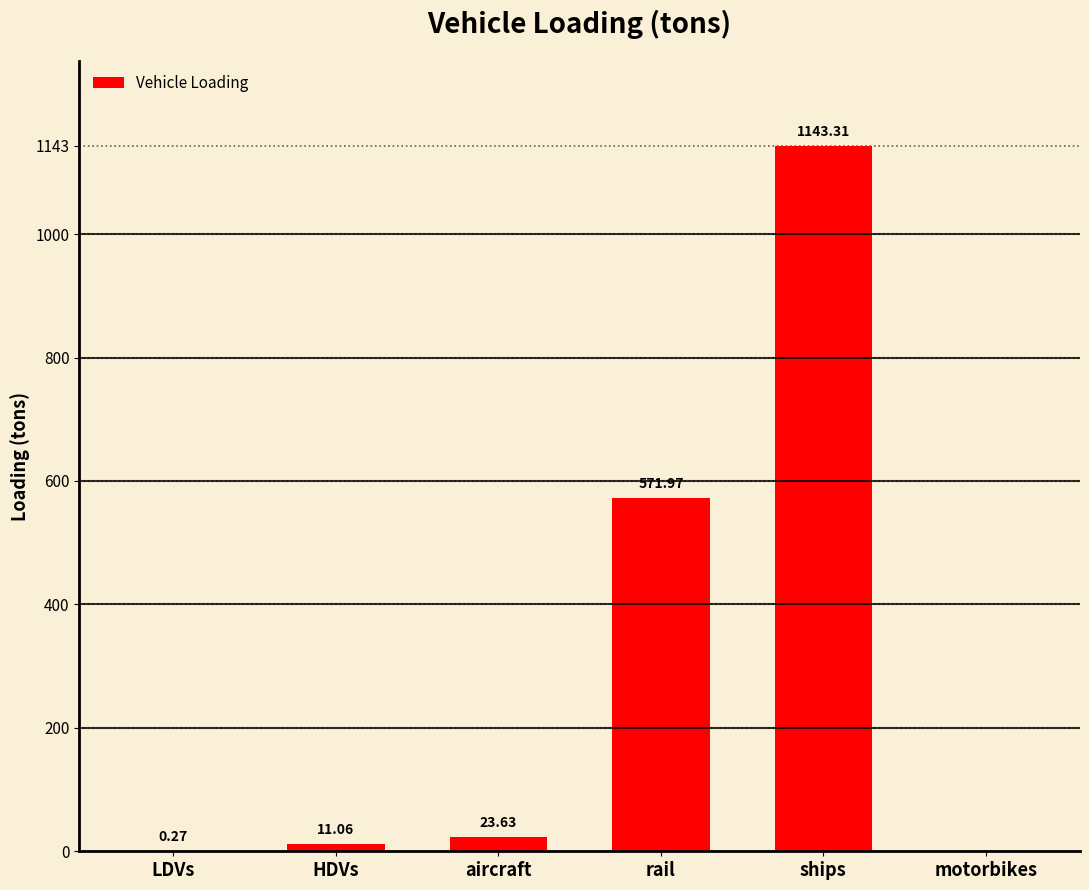

At which label does the data first exceed 23?

aircraft